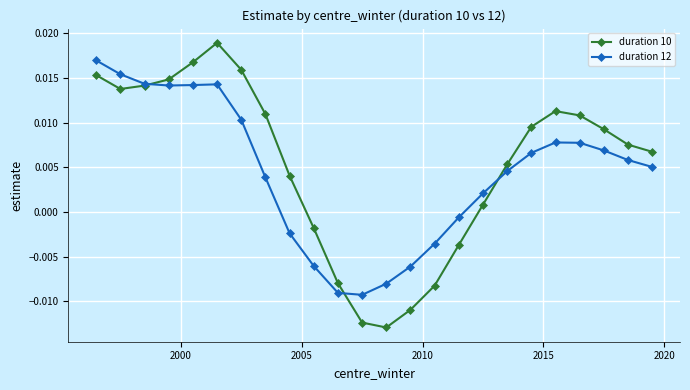

Which series has the widest spread of values?

duration 10